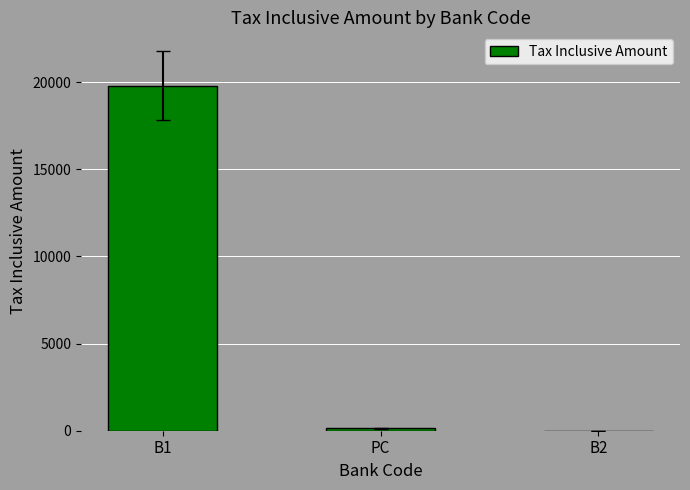

Which has a higher value, B1 or B2?

B1